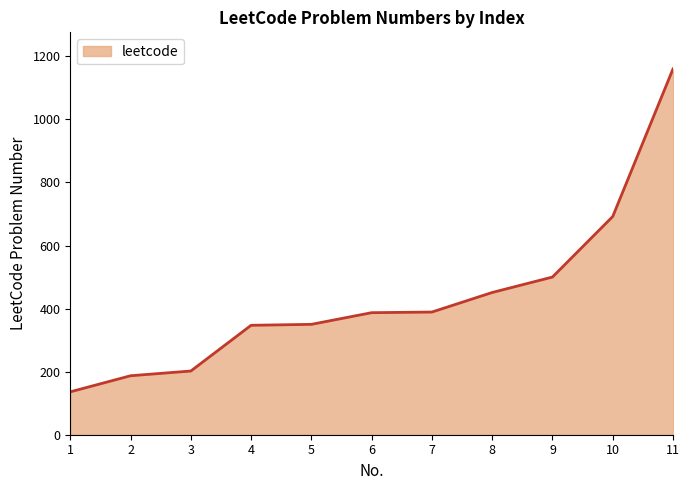

What is the difference between the values at 11 and 1?

1024